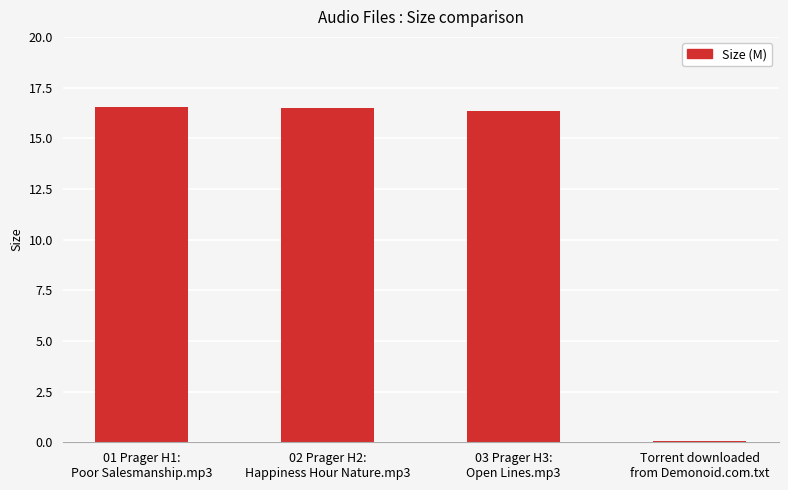

At which label is the value closest to 8?

Torrent downloaded
from Demonoid.com.txt